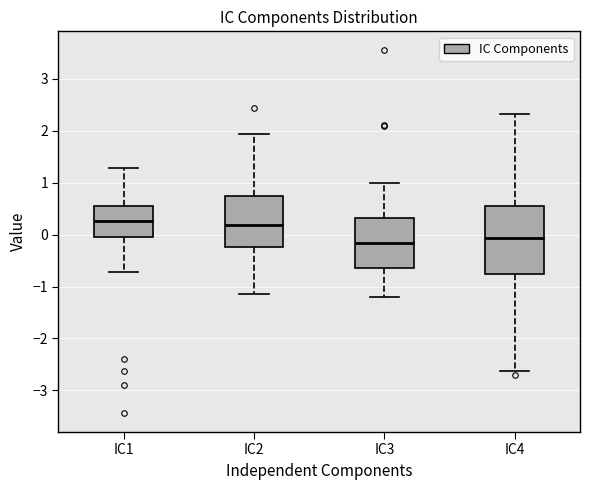

Reading left to right, transcribe this box plot: for each box, give where its median line is, the range the box spans, and where its two whiskers end, as read against the y-axis. The values are not printed on the chart, so give them approximately, as read against the axis.

IC1: median 0.3, box 0.0 to 0.5, whiskers -0.7 to 1.3
IC2: median 0.2, box -0.2 to 0.7, whiskers -1.1 to 1.9
IC3: median -0.2, box -0.6 to 0.3, whiskers -1.2 to 1.0
IC4: median -0.1, box -0.8 to 0.5, whiskers -2.6 to 2.3